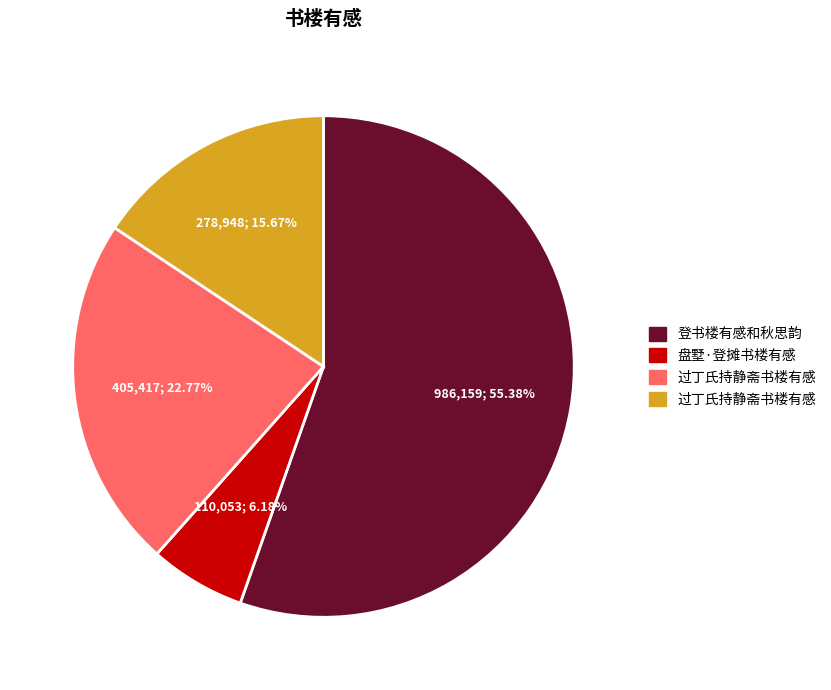

Does any single category account for the majority?

Yes